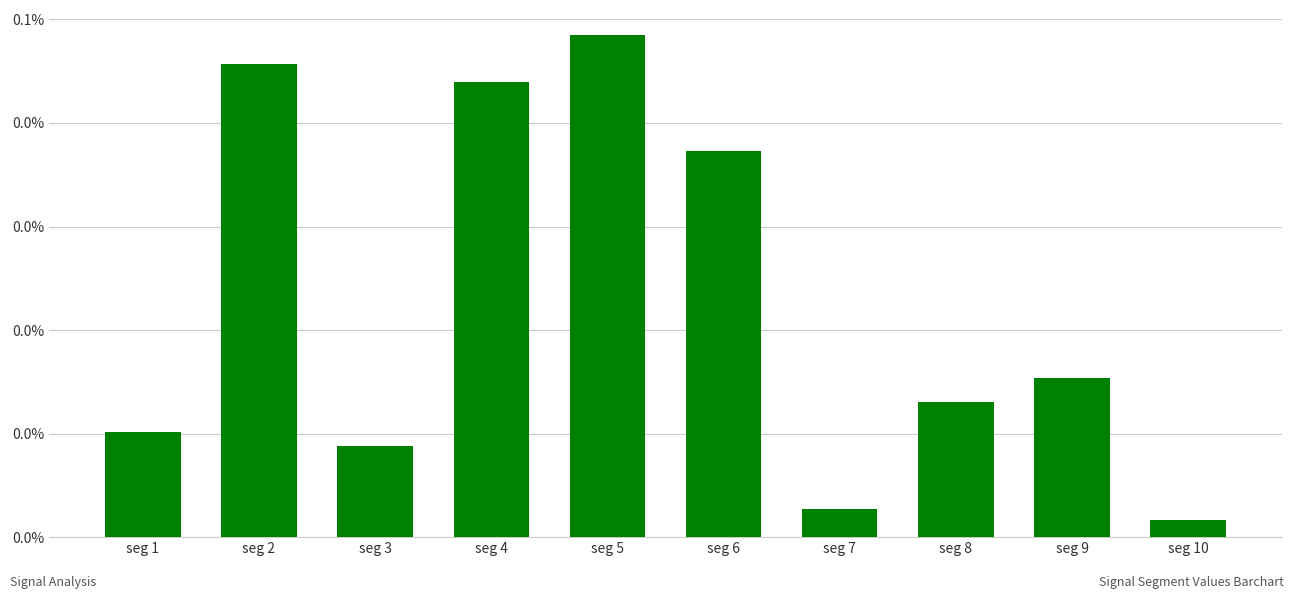

Does the chart contain any negative values?

No